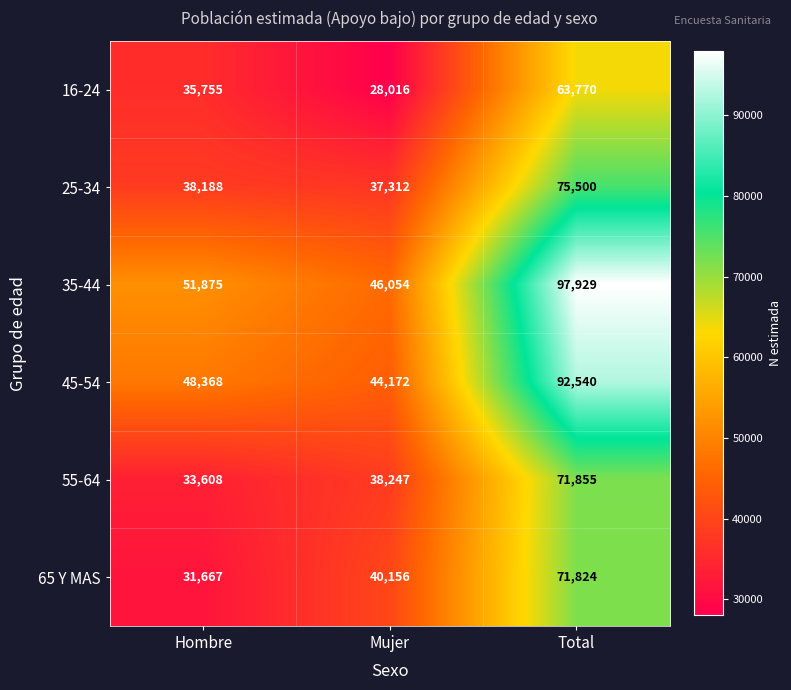

What is the difference between the 65 Y MAS values at Hombre and Mujer?

8489